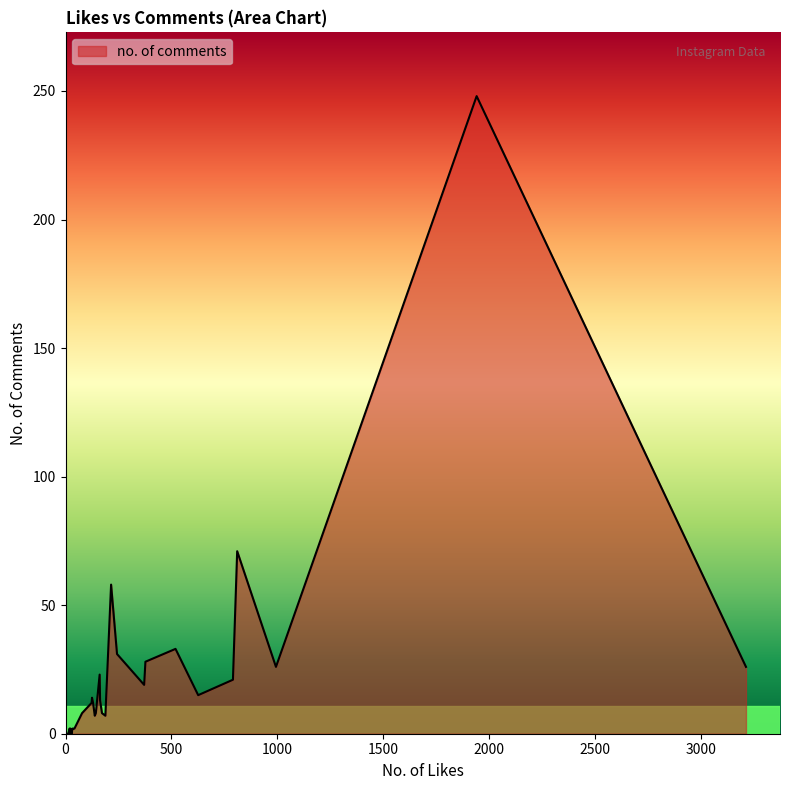

Which label corresponds to the largest value in the chart?

1940